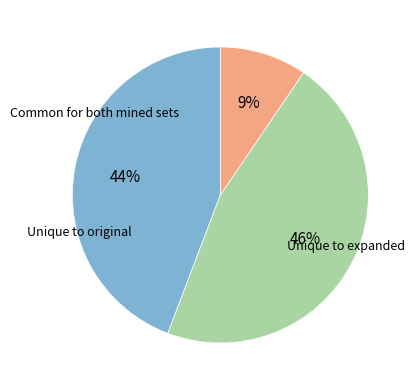

How many slices are in this pie chart?

3